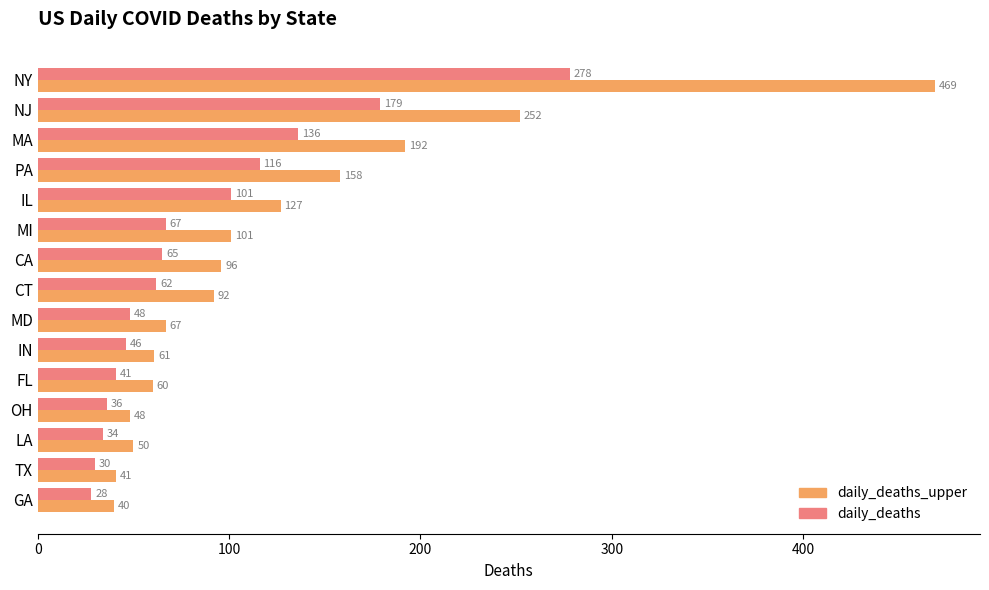

List the series in order of their overall mean, highest first.

daily_deaths_upper, daily_deaths